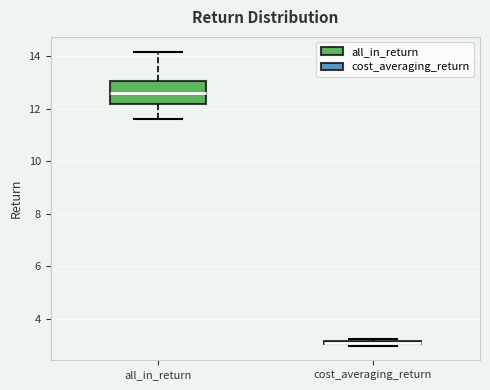

Where is the lower edge of the box for cost_averaging_return on the y-axis? The values are not printed on the chart, so give them approximately, as read against the axis.

3.0